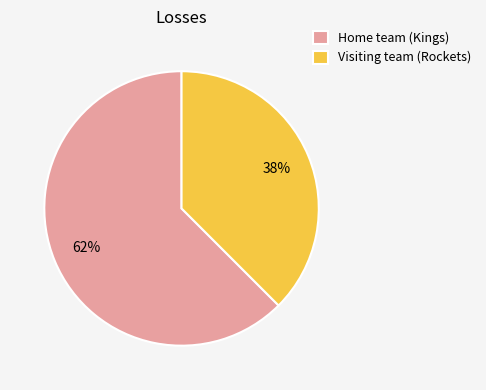

True or false: Visiting team (Rockets) accounts for 38% of the total.

True